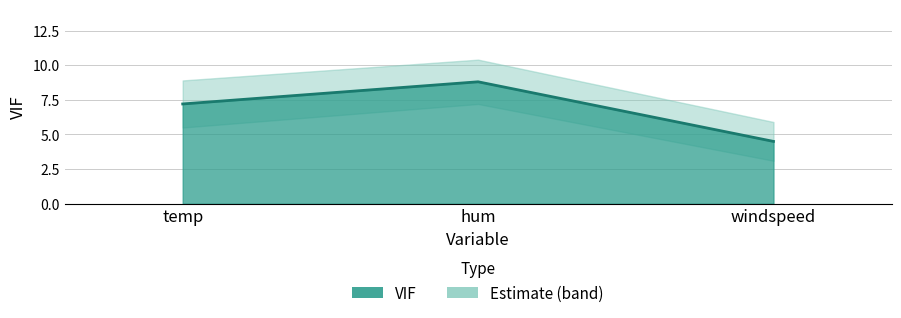

What is the change in value from temp to hum?

+1.6